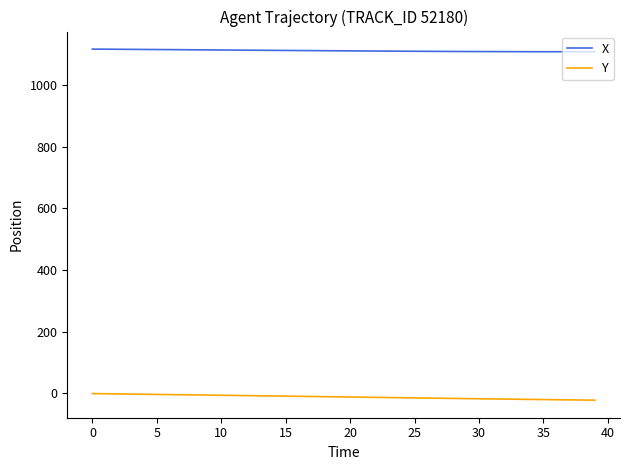

Which series has the largest total across all categories?

X